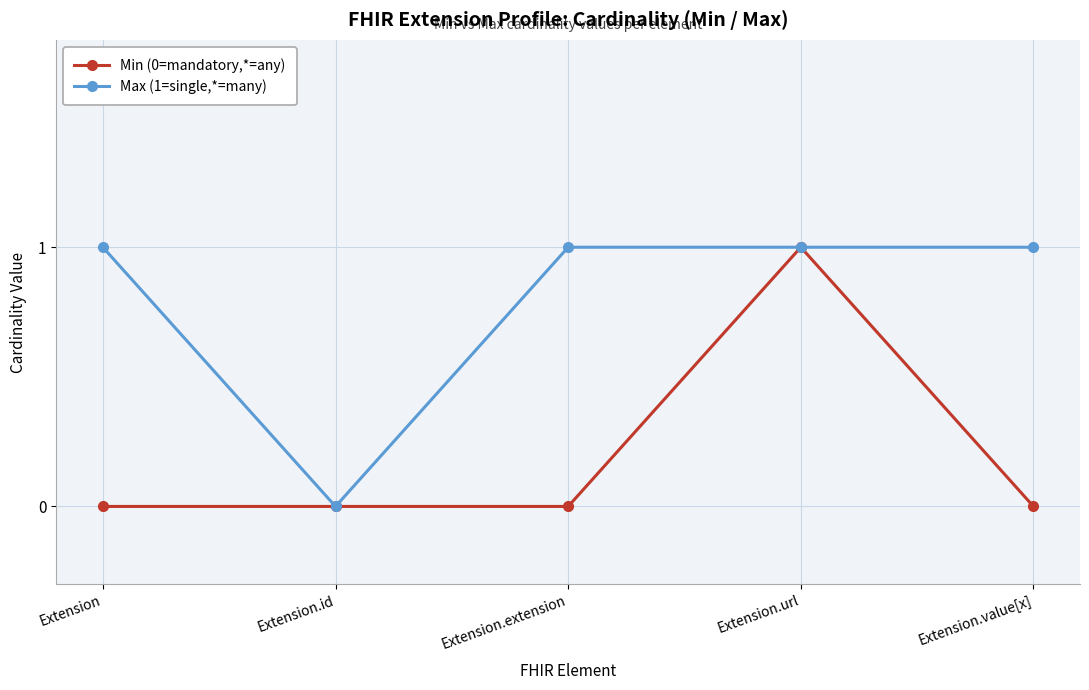

At which category does Max (1=single,*=many) reach its first local valley?

Extension.id